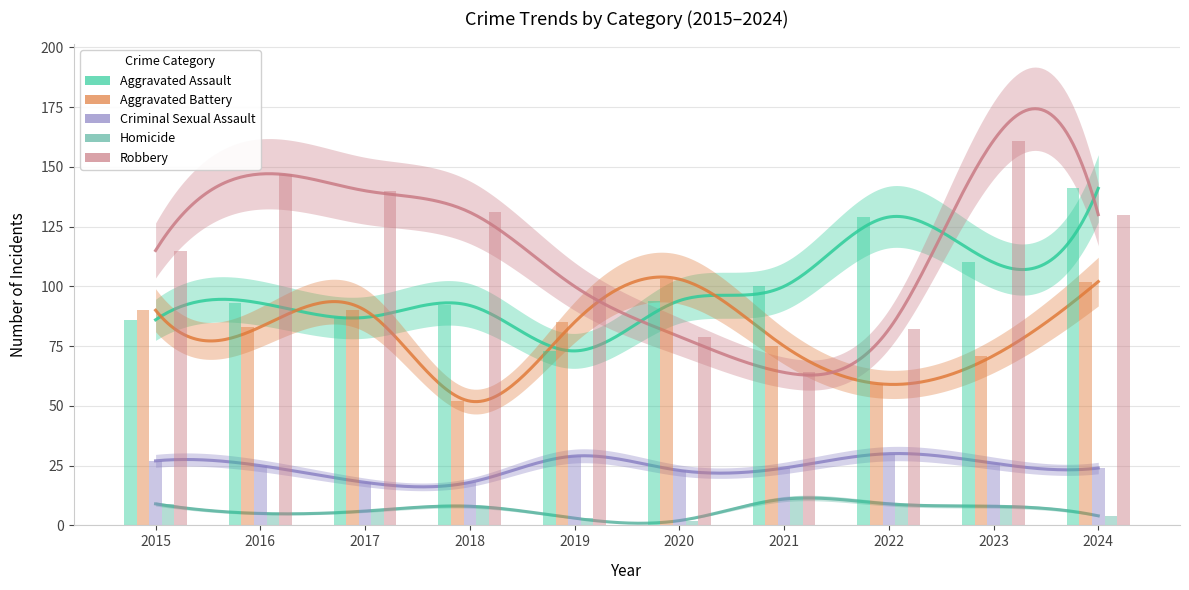

Which series has the largest range (max minus min)?

Robbery